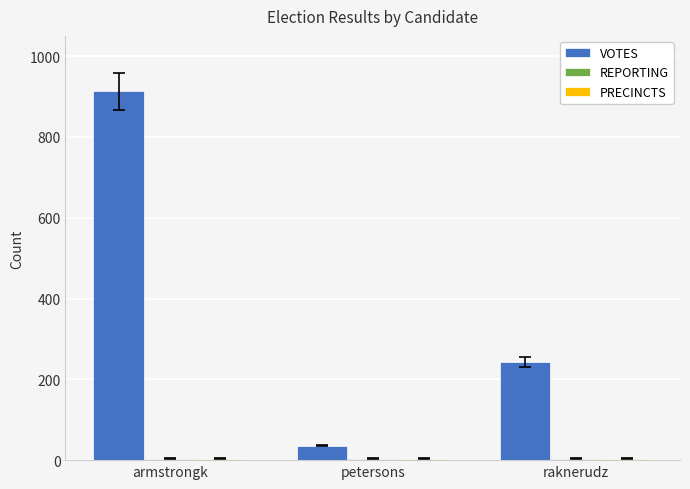

The VOTES series shows 36 at petersons. True or false?

True